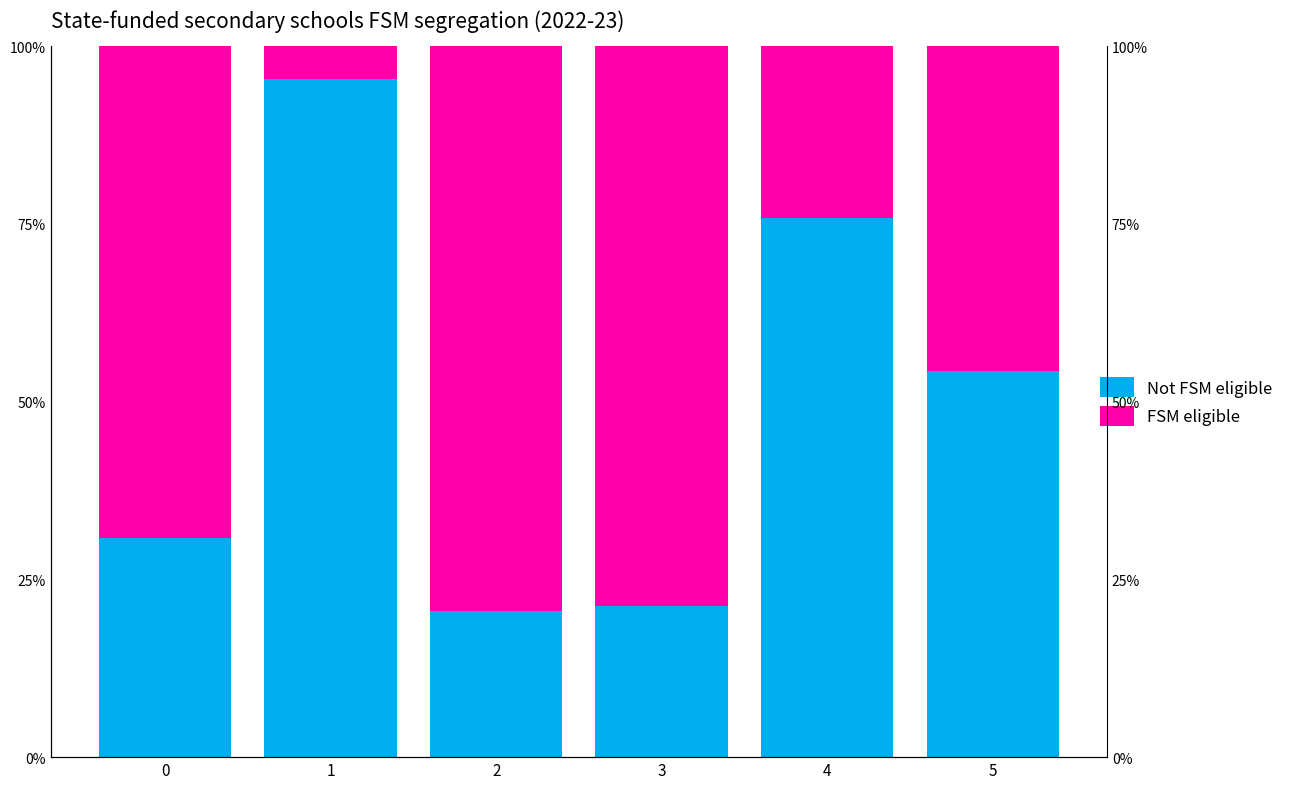

Is it true that FSM eligible equals 0.8 at 3?

True